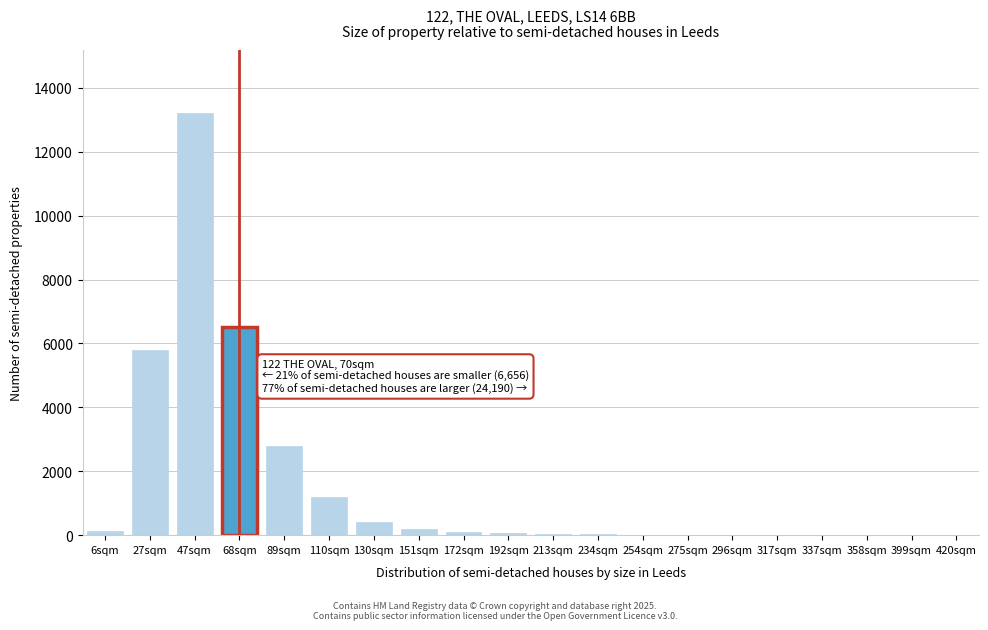

What is the sum of all values?

30475